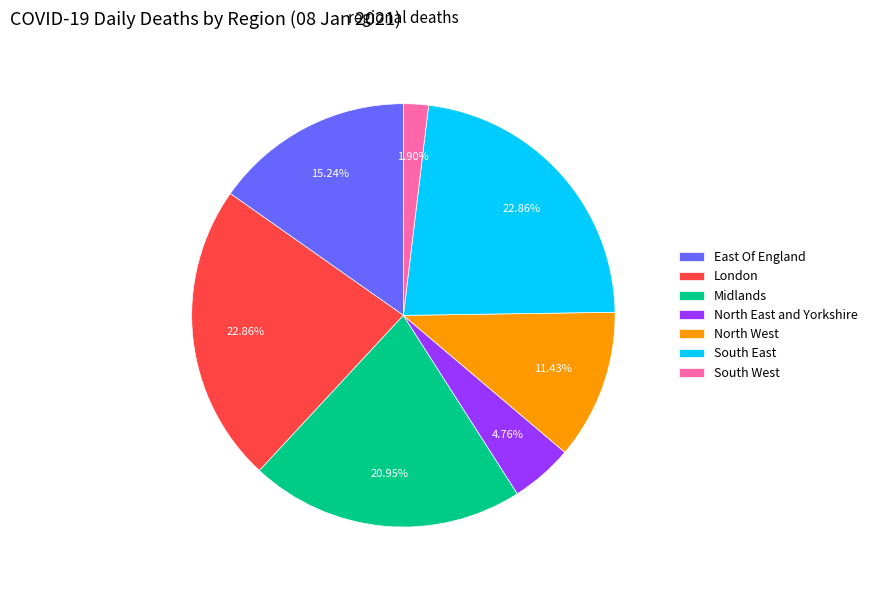

To the nearest percent, what is the difference between the South West and Midlands slice percentages?

19%